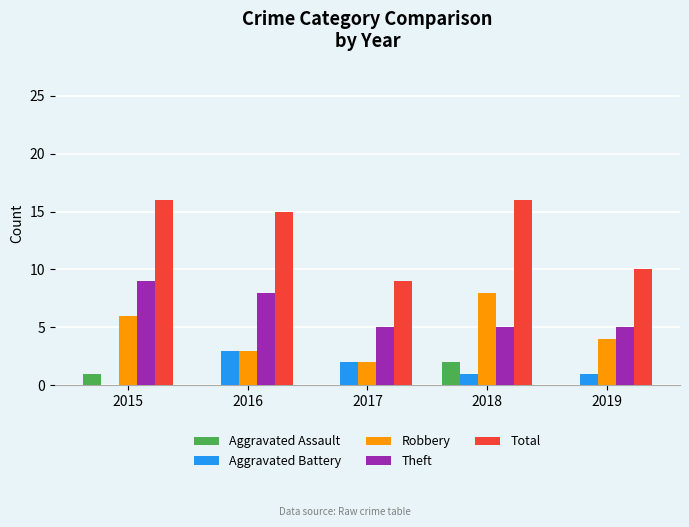

Where does the Aggravated Battery series first go above 1?

2016